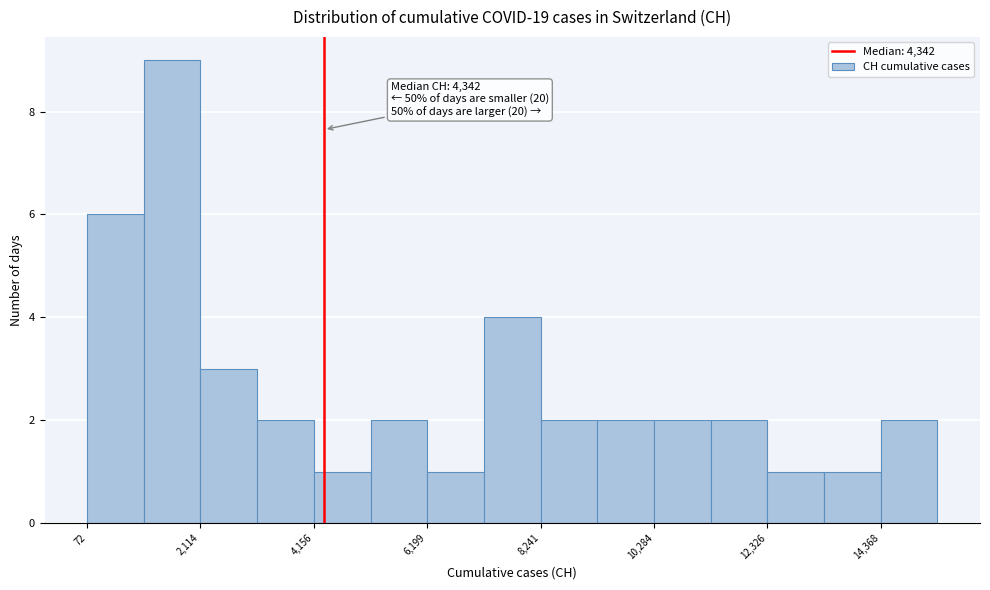

Around what value on the x-axis is the tallest bar? Give the approximate position of its centre, as read against the axis.

1500